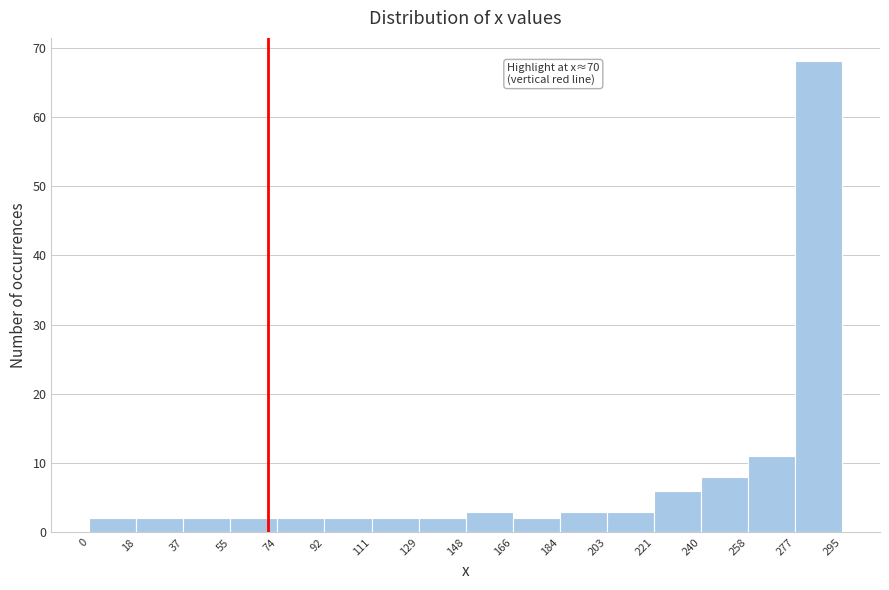

Over which range of the x-axis is the bar tallest?

277 to 295